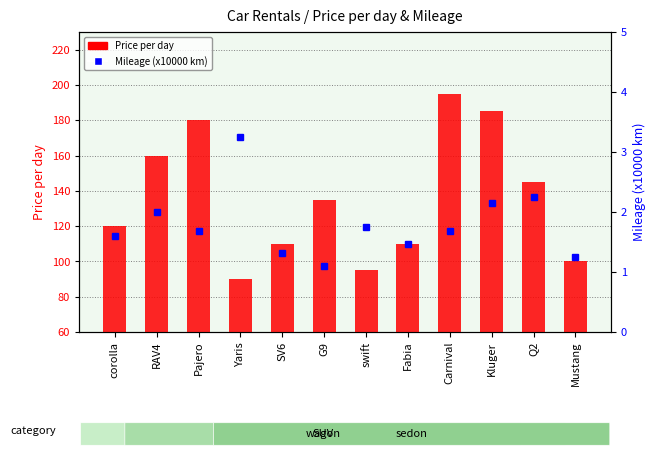

What is the difference between the second highest and minimum values in the Price per day series?

95.0